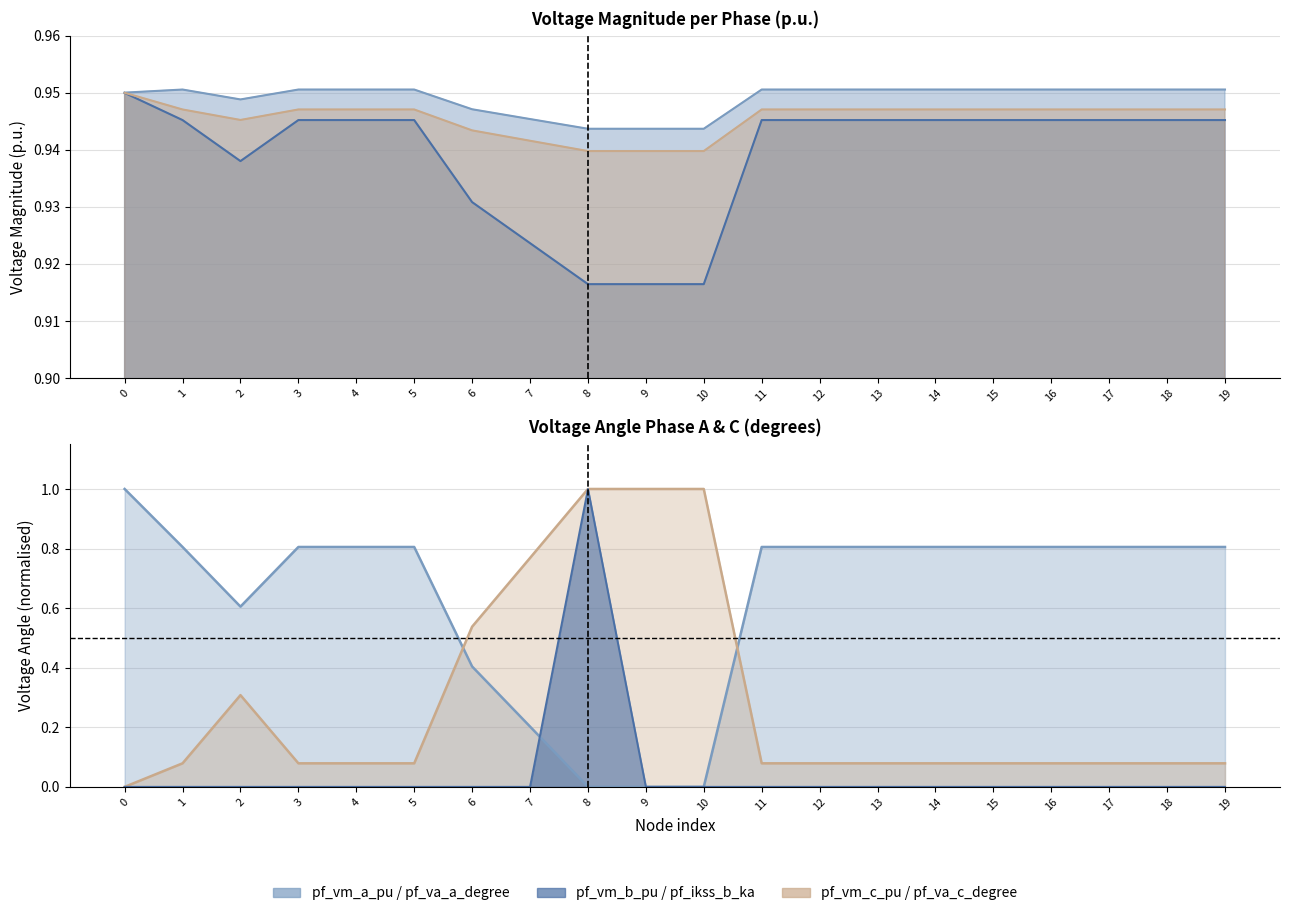

At 4, list the series in order from largest to smallest.

pf_vm_a_pu, pf_vm_c_pu, pf_vm_b_pu